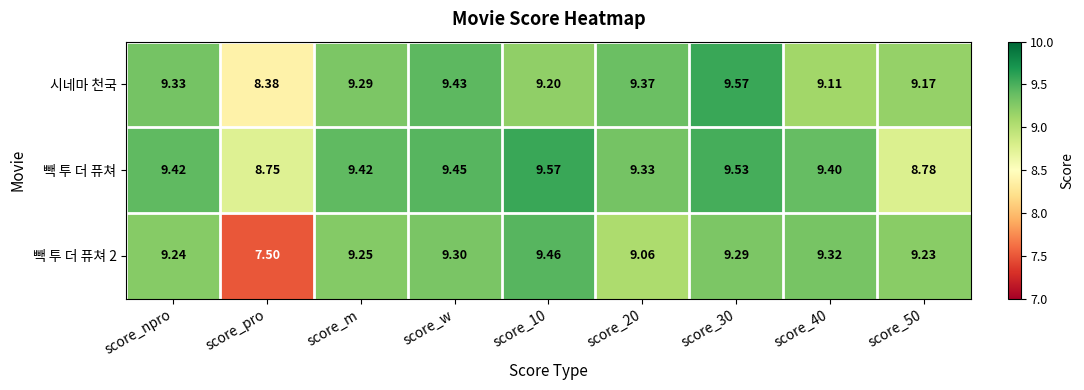

How many data points in 시네마 천국 are less than 9?

1